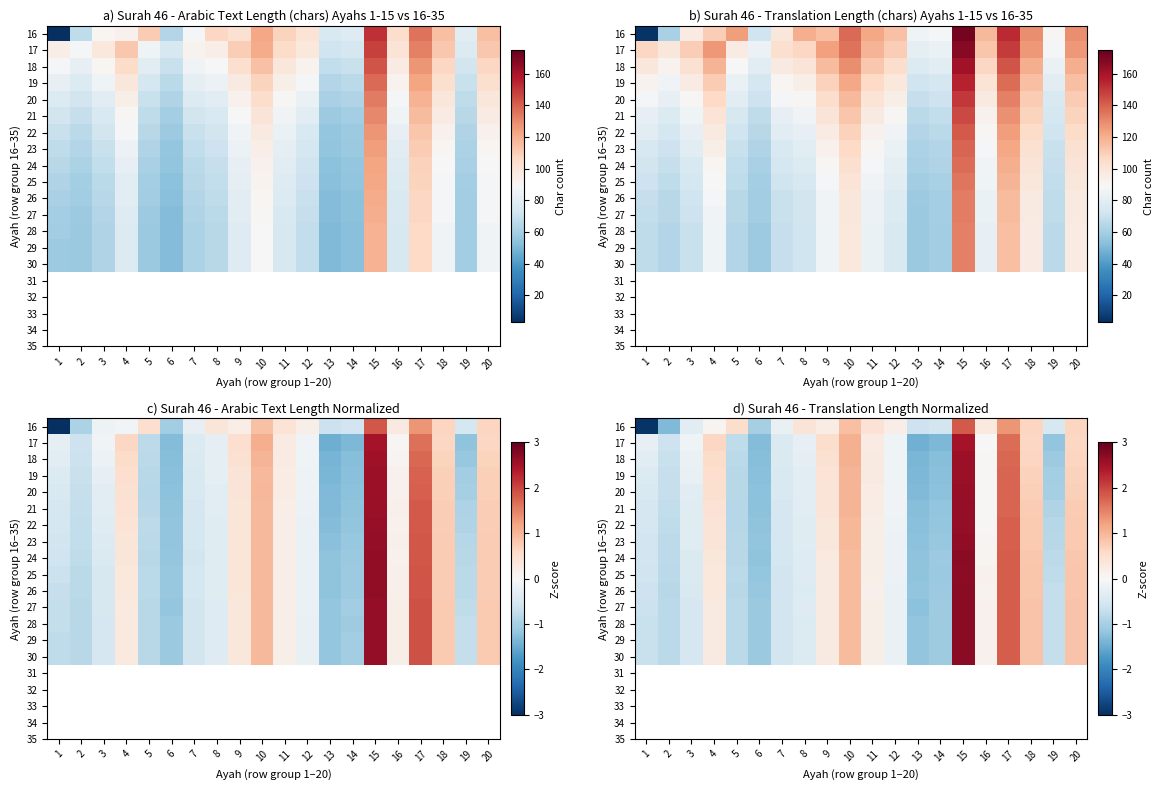

Is it true that 16 equals 1.3 at 17?

True